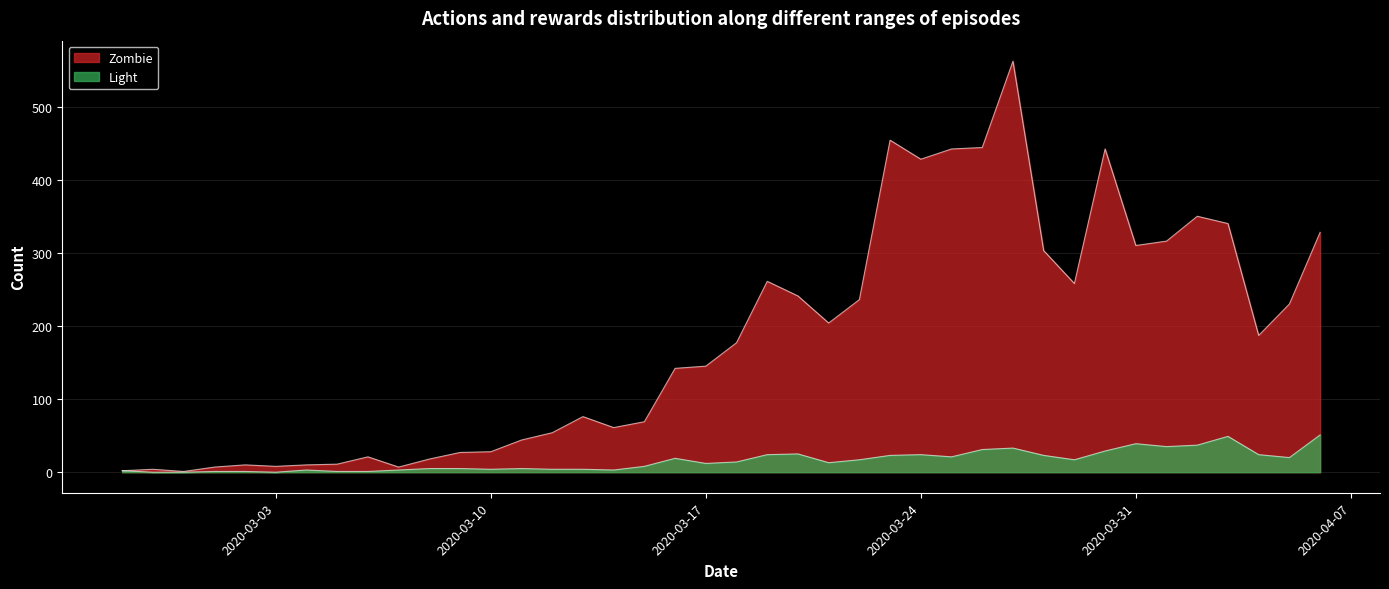

Between 2020-03-27 and 2020-03-24, which is larger?

2020-03-27